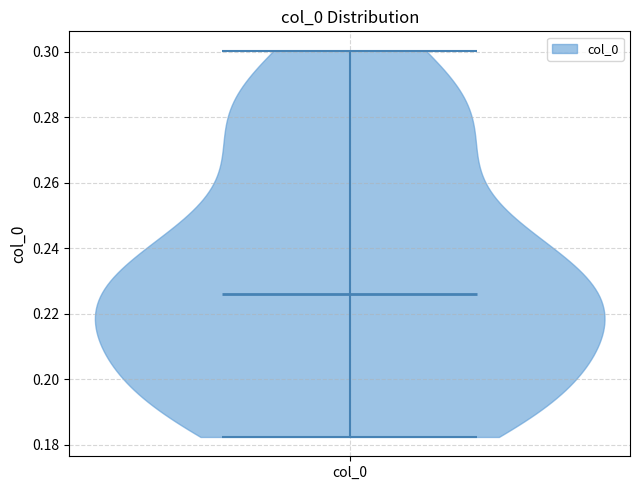

What is the highest point the violin for col_0 reaches on the y-axis? The values are not printed on the chart, so give them approximately, as read against the axis.

0.300